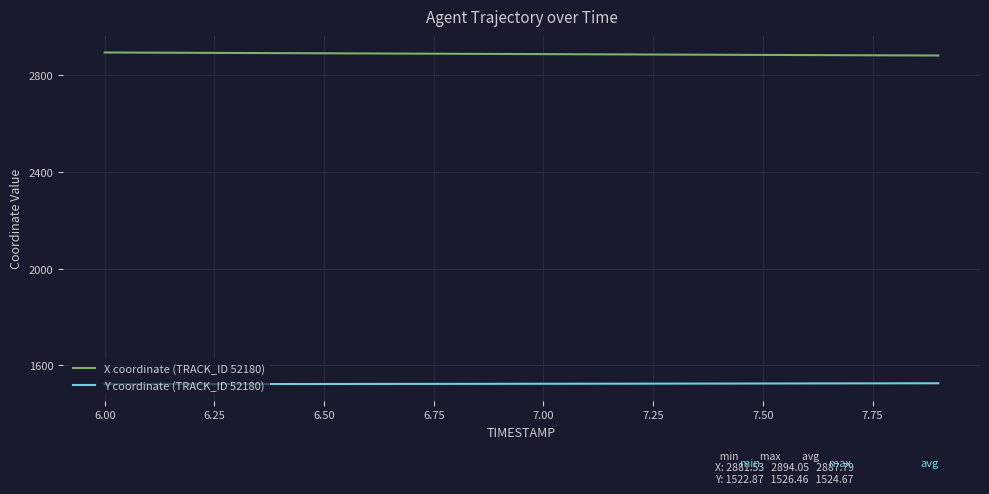

Which series has the largest total across all categories?

X coordinate (TRACK_ID 52180)